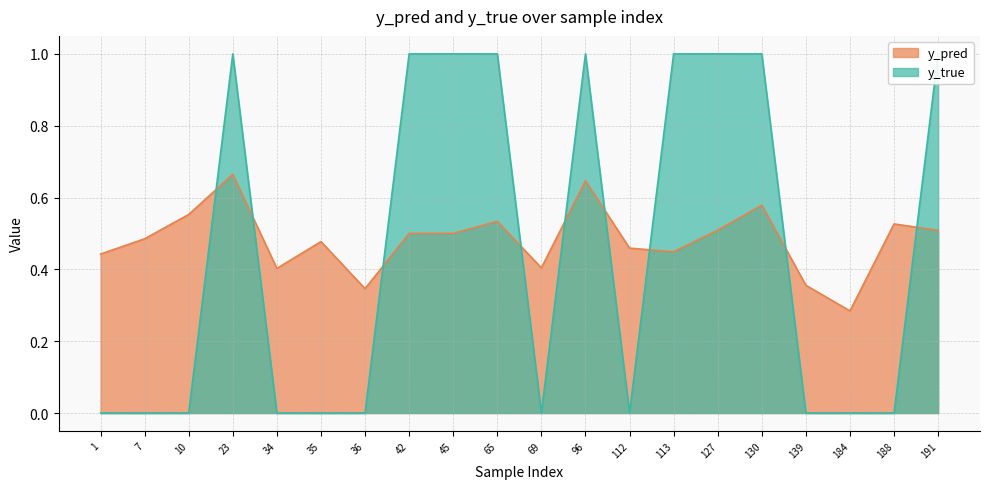

At which label is y_pred closest to 0?

184